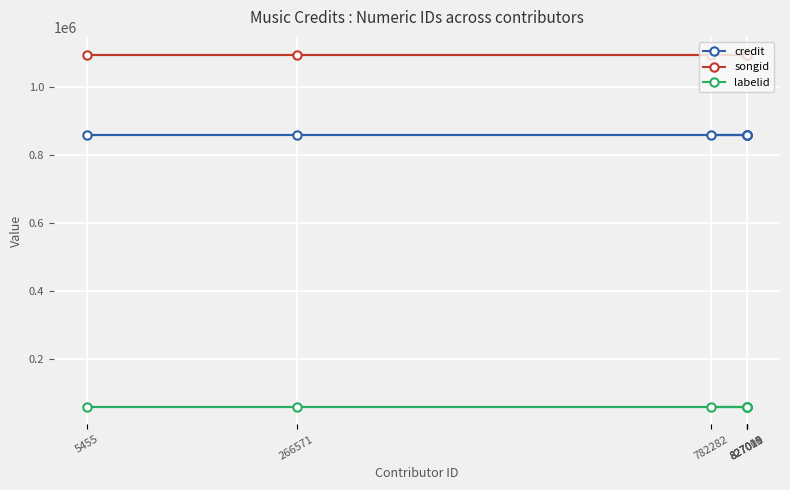

True or false: songid and credit cross at least once.

False